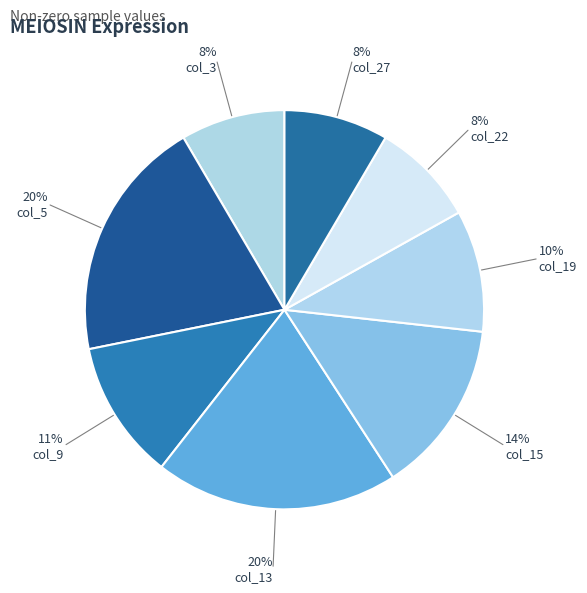

Is col_19 the majority of the pie?

No